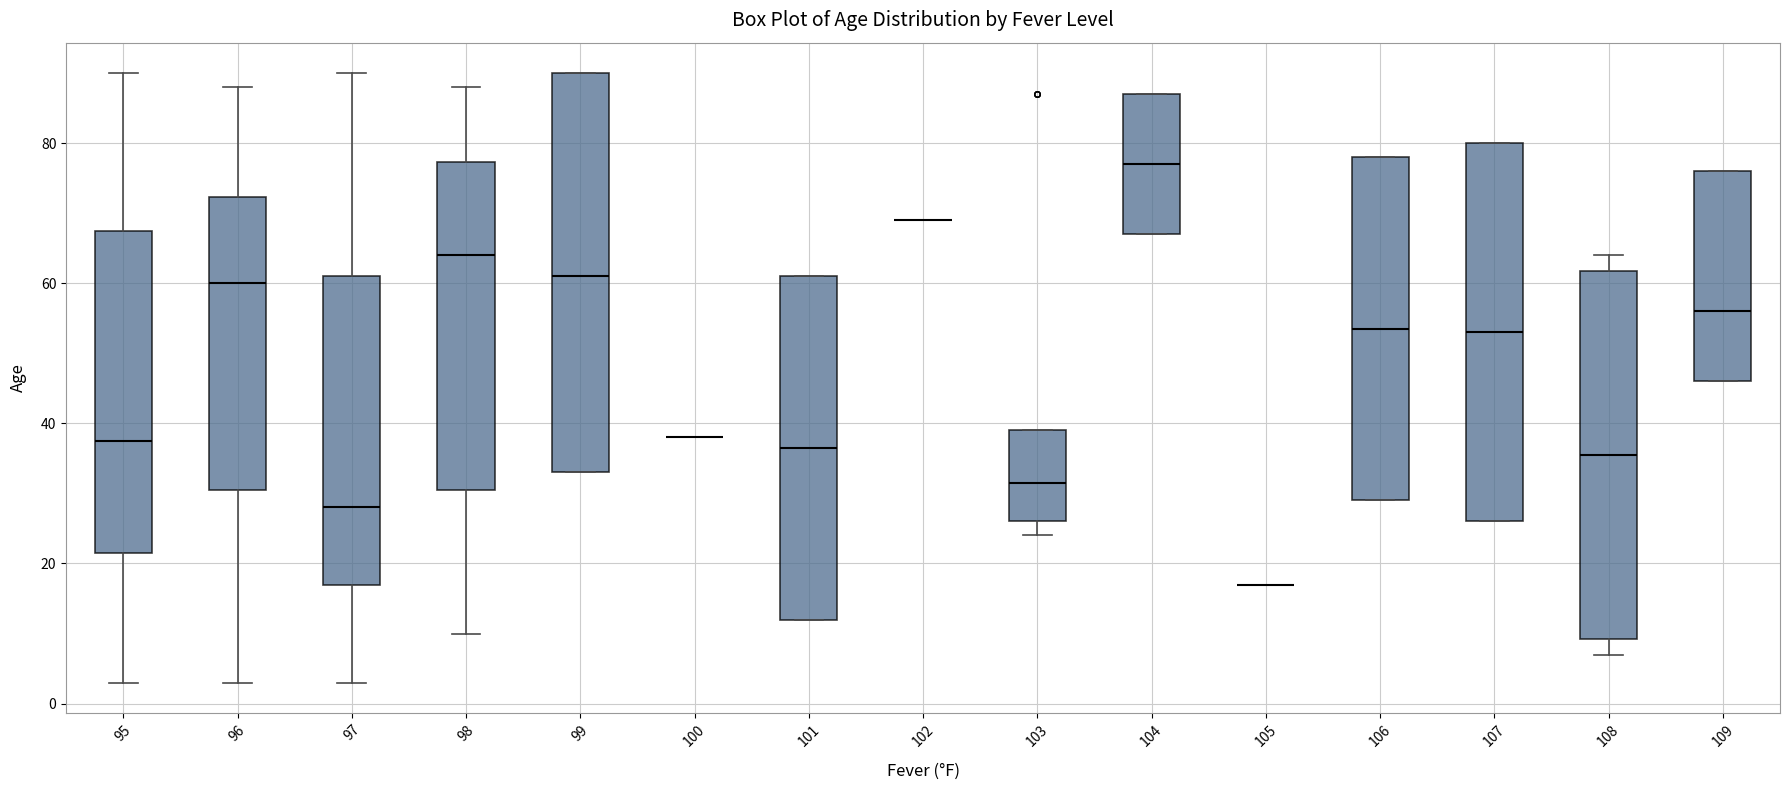

Which box is the tallest, from its lower edge to its upper edge?

99